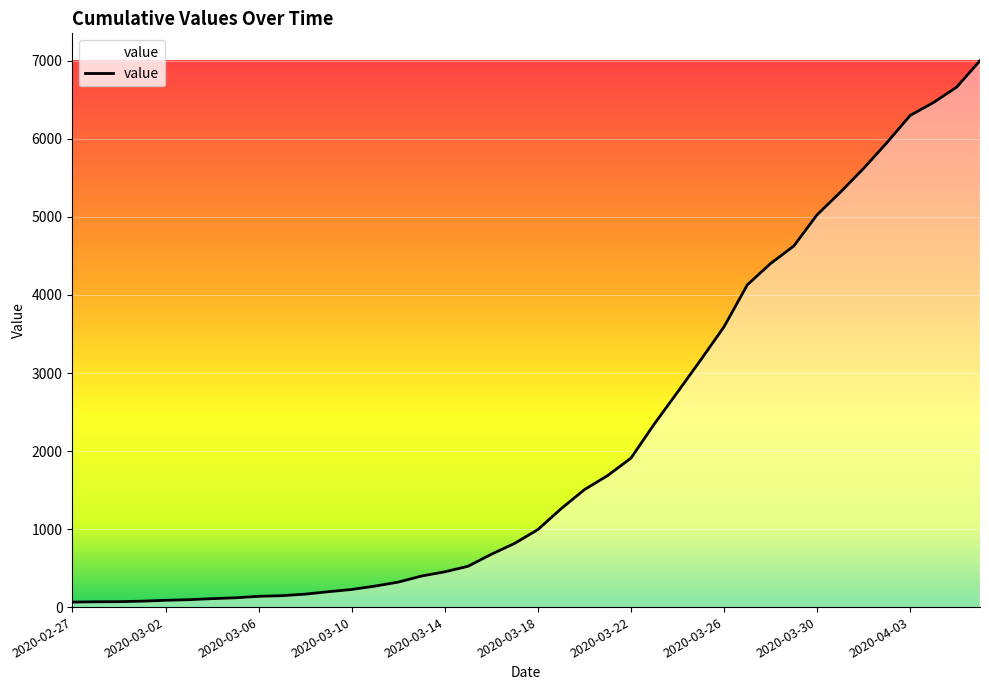

What is the difference between the maximum and minimum values?

6939